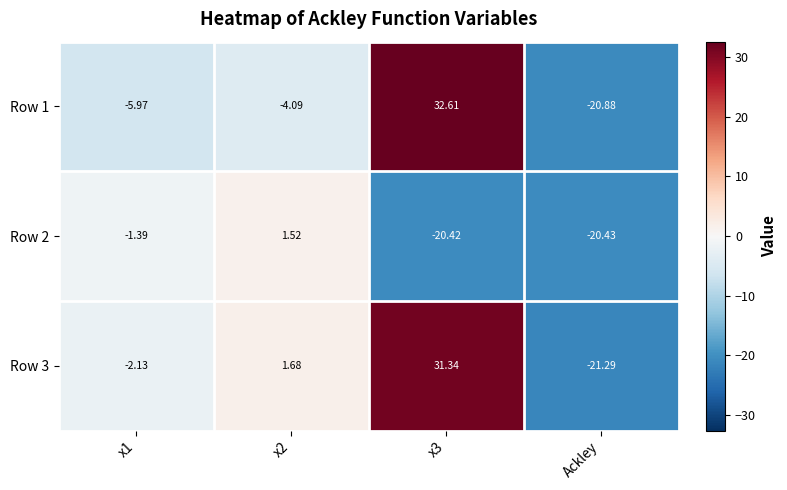

Which label corresponds to the smallest value in the chart?

Ackley